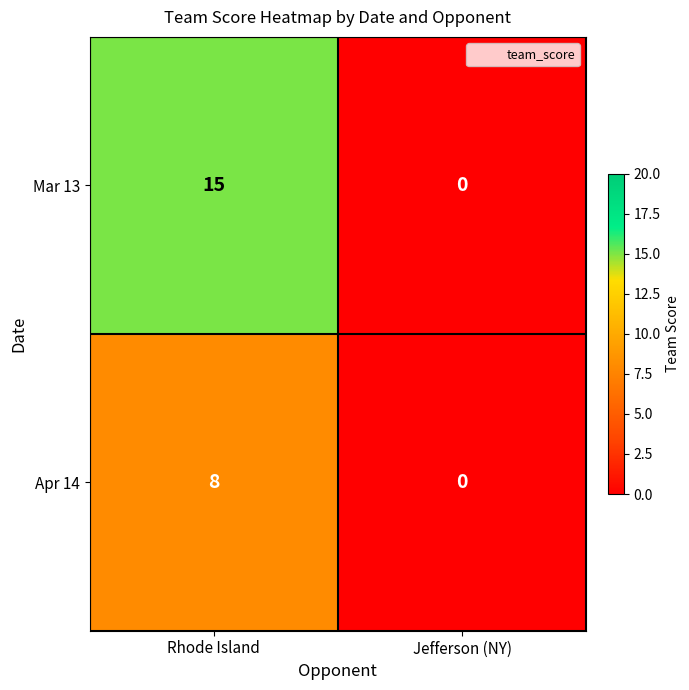

Where is Mar 13 nearest to the value 7?

Jefferson (NY)